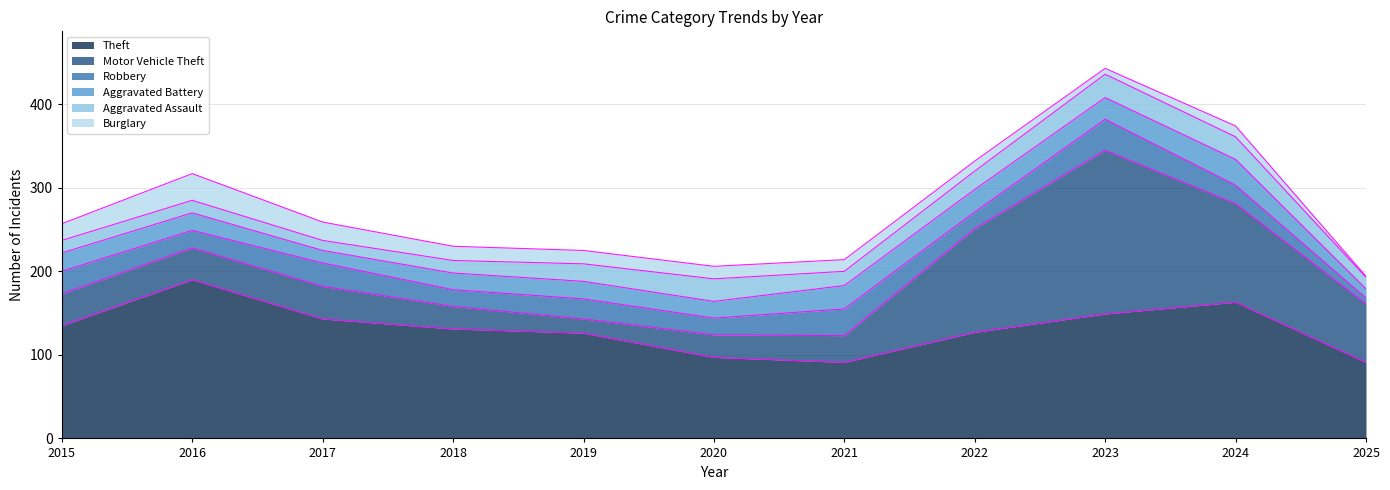

How many interior local peaks does the Burglary series have?

2